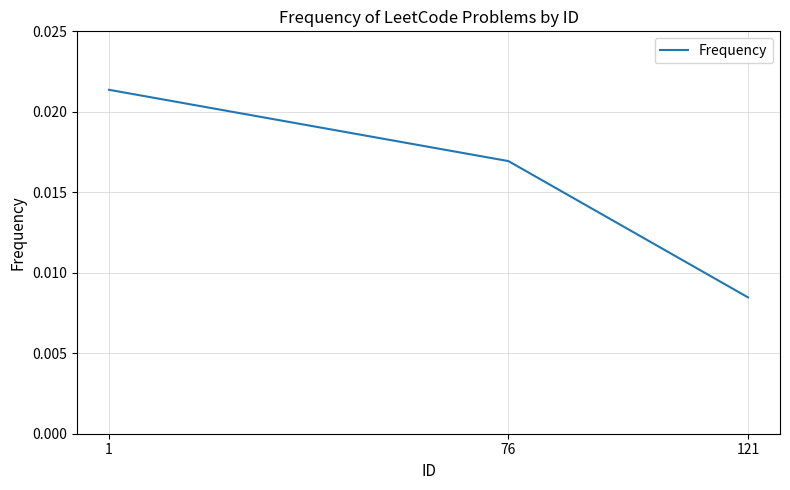

Does the chart have visible grid lines?

Yes